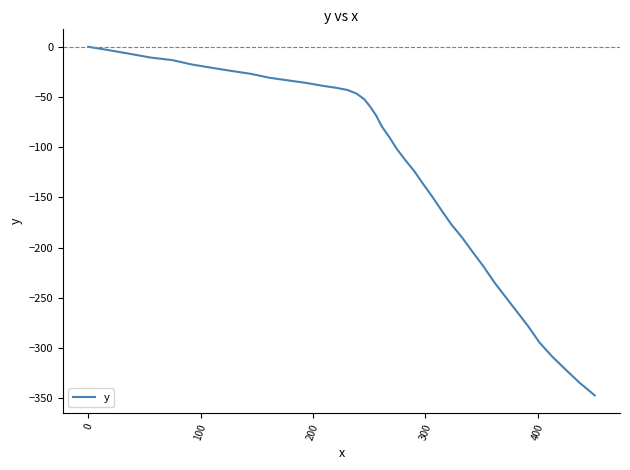

How many lines are shown in the chart?

1